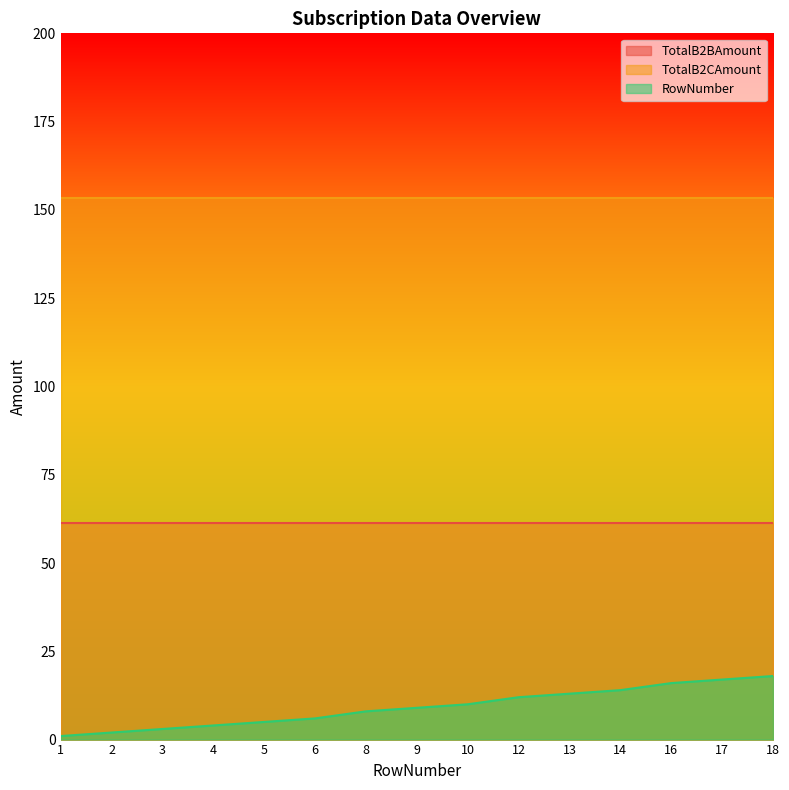

What are all the series names shown in the legend?

TotalB2BAmount, TotalB2CAmount, RowNumber